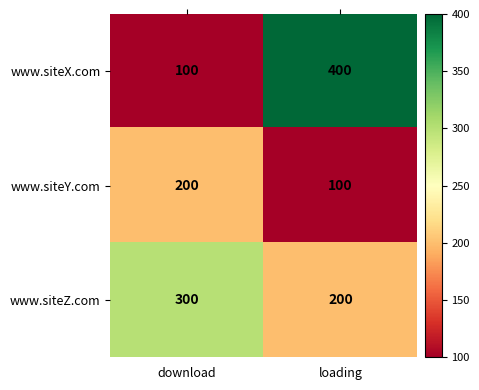

The value of www.siteZ.com at download is 146. True or false?

False